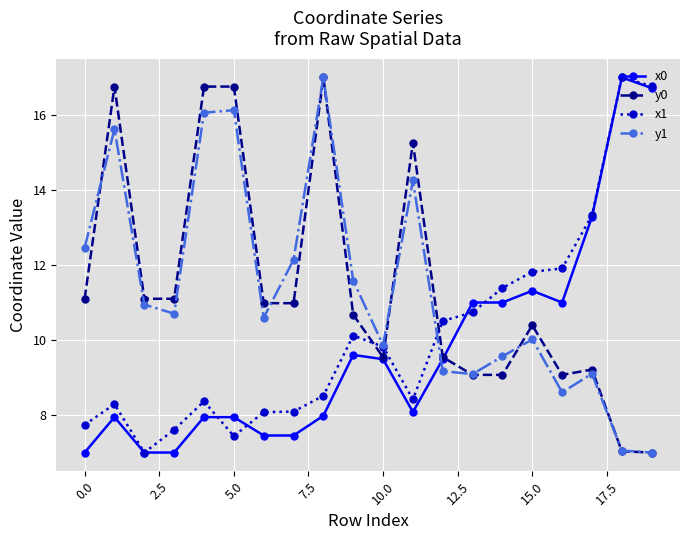

True or false: y1 and x0 intersect in this chart.

True